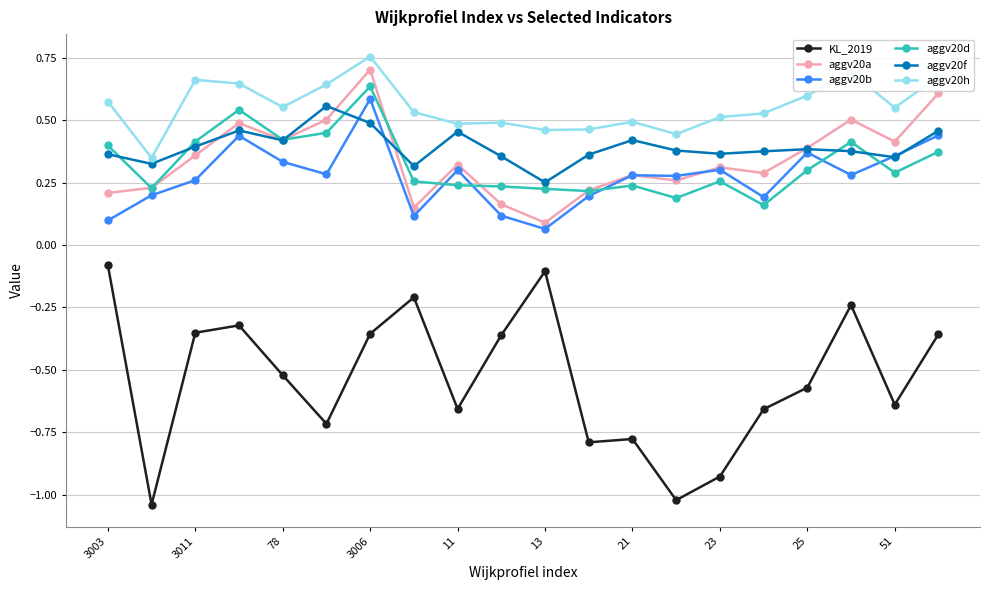

What is the value of the KL_2019 point at the 1st from the left?

-0.1